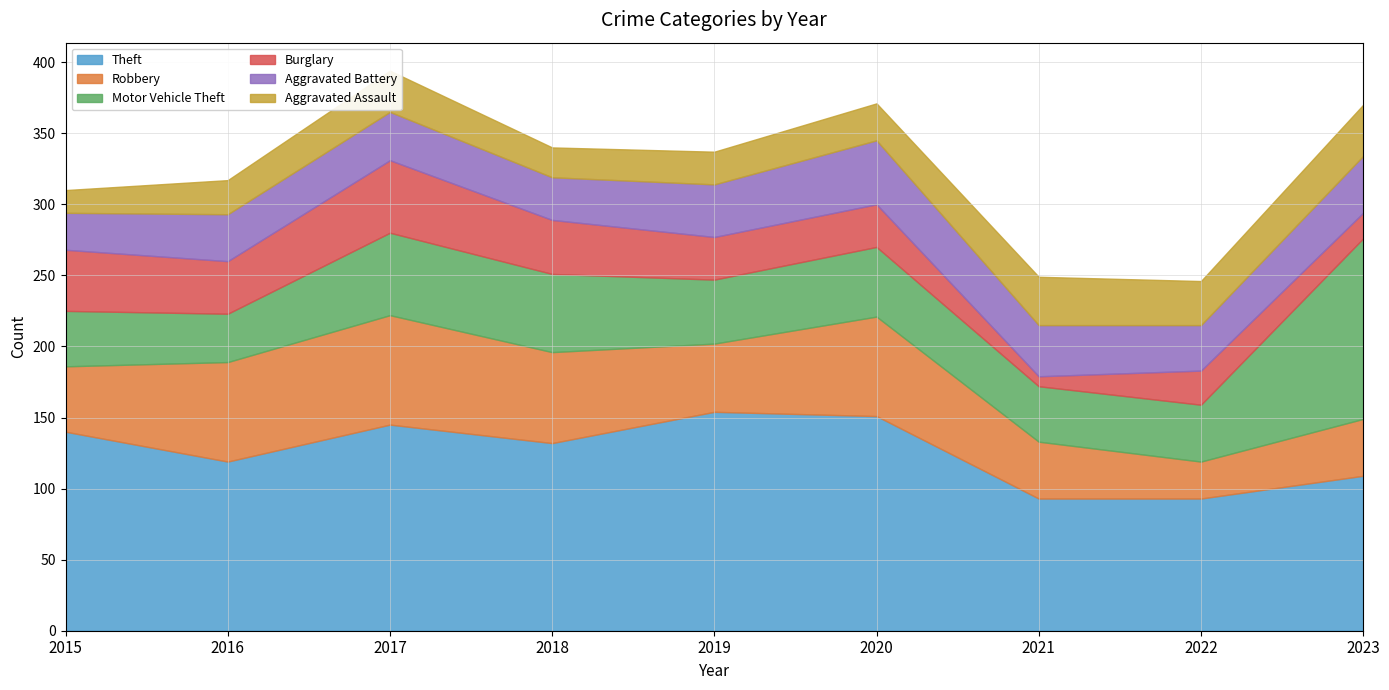

What is the maximum value for Burglary?

51